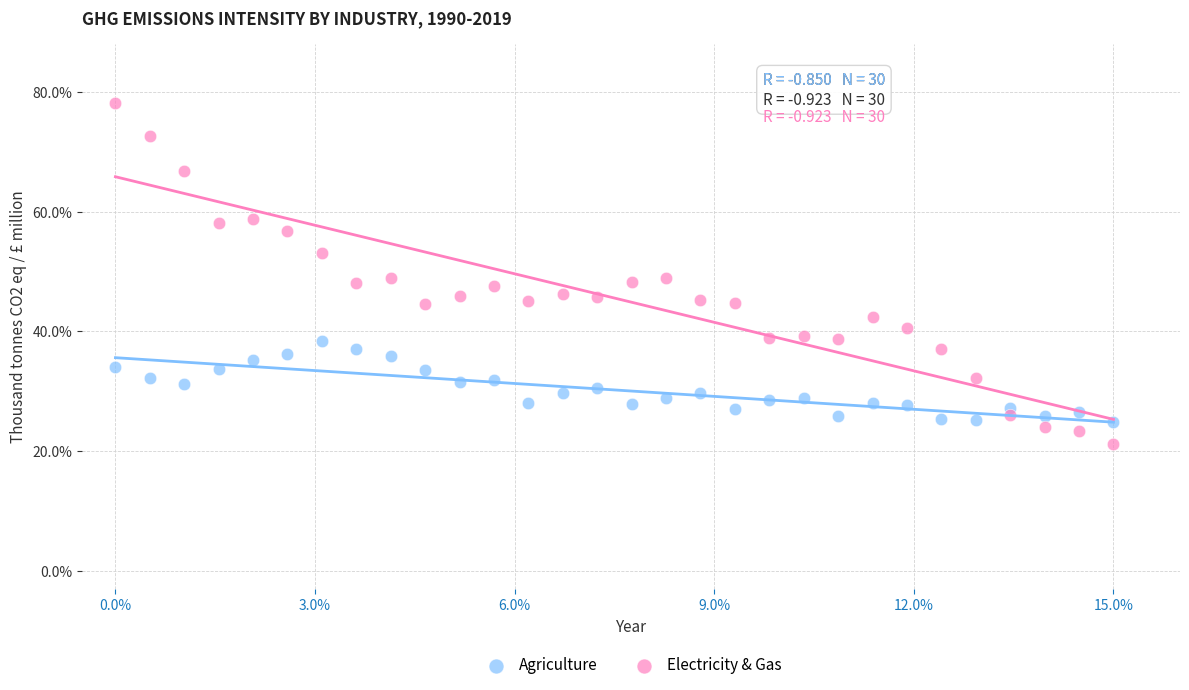

Across all data points, what is the range of Y values (max minus min)?

57.0